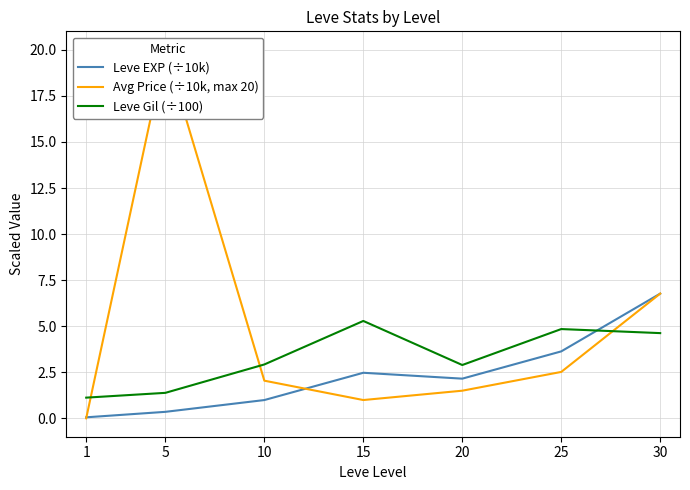

Which series ends up on top after the final intersection of Leve EXP (÷10k) and Leve Gil (÷100)?

Leve EXP (÷10k)